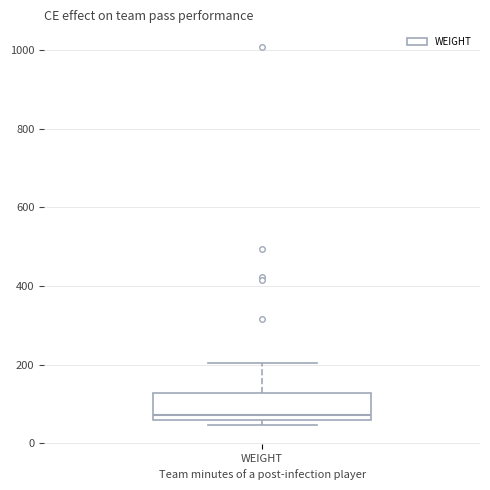

Where is the lower edge of the box for WEIGHT on the y-axis? The values are not printed on the chart, so give them approximately, as read against the axis.

60